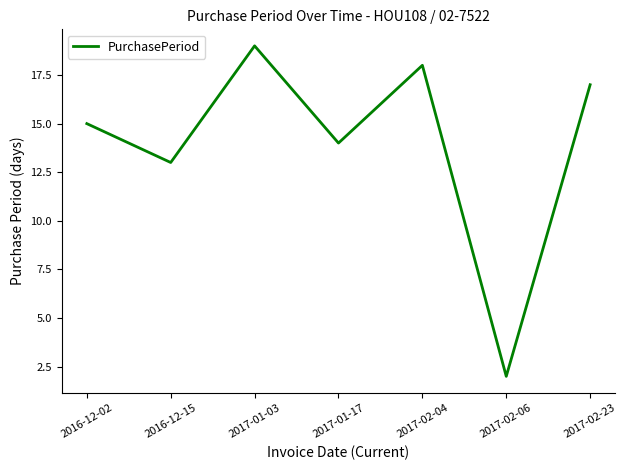

Reading right to left, what are all the values shown in this chart?

2017-02-23=17	2017-02-06=2	2017-02-04=18	2017-01-17=14	2017-01-03=19	2016-12-15=13	2016-12-02=15